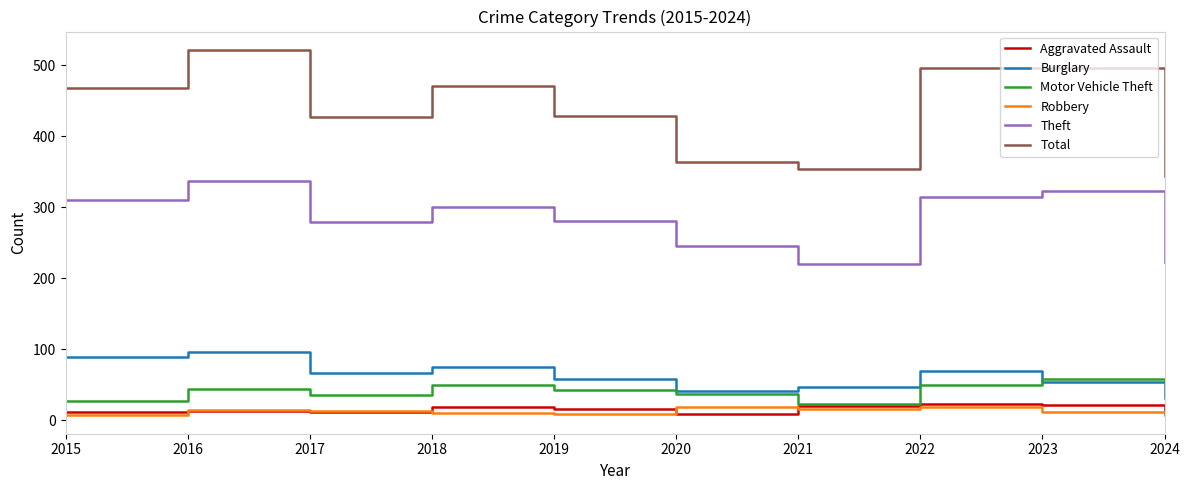

Does the chart display data point markers on the line(s)?

No